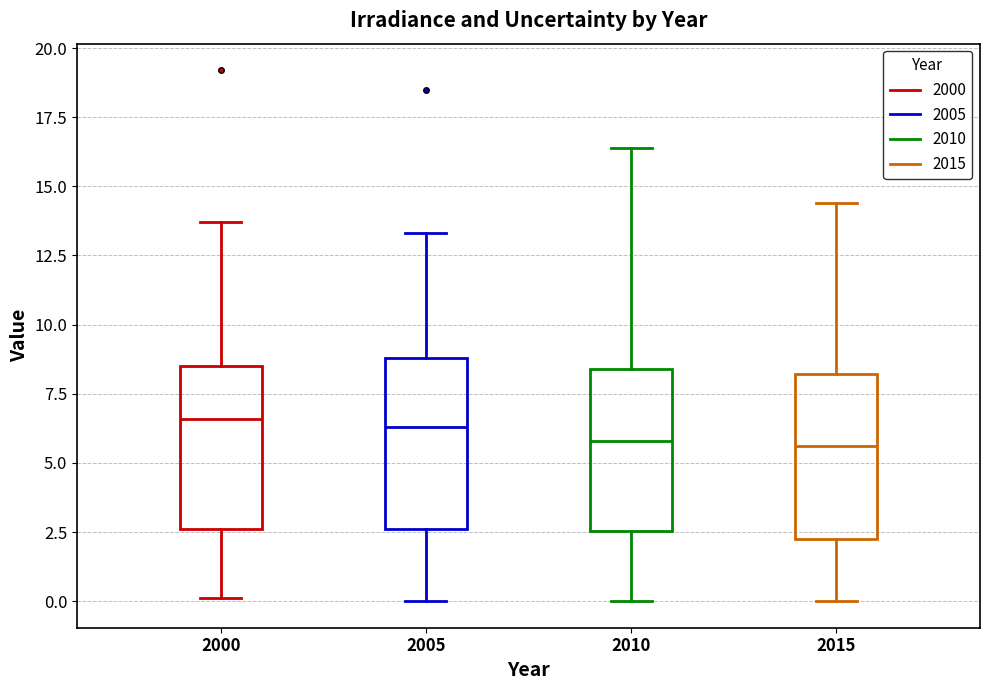

Reading left to right, transcribe this box plot: for each box, give where its median line is, the range the box spans, and where its two whiskers end, as read against the y-axis. The values are not printed on the chart, so give them approximately, as read against the axis.

2000: median 6.5, box 2.5 to 8.5, whiskers 0.0 to 13.5
2005: median 6.5, box 2.5 to 9.0, whiskers 0.0 to 13.5
2010: median 6.0, box 2.5 to 8.5, whiskers 0.0 to 16.5
2015: median 5.5, box 2.5 to 8.0, whiskers 0.0 to 14.5